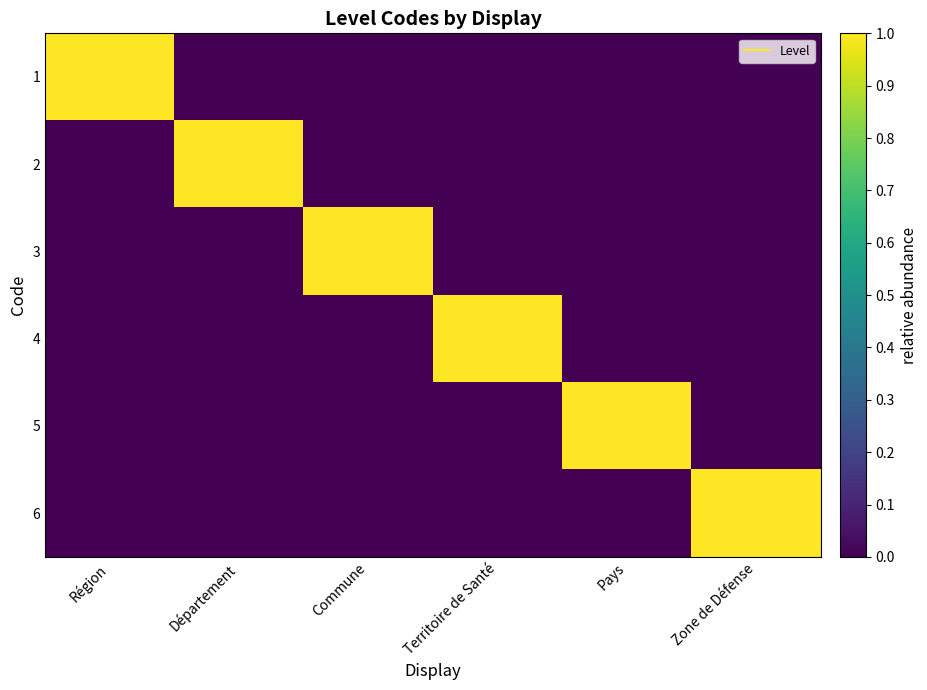

Reading right to left, extract all data points from this chart.

1: Zone de Défense=0	Pays=0	Territoire de Santé=0	Commune=0	Département=0	Région=1
2: Zone de Défense=0	Pays=0	Territoire de Santé=0	Commune=0	Département=1	Région=0
3: Zone de Défense=0	Pays=0	Territoire de Santé=0	Commune=1	Département=0	Région=0
4: Zone de Défense=0	Pays=0	Territoire de Santé=1	Commune=0	Département=0	Région=0
5: Zone de Défense=0	Pays=1	Territoire de Santé=0	Commune=0	Département=0	Région=0
6: Zone de Défense=1	Pays=0	Territoire de Santé=0	Commune=0	Département=0	Région=0